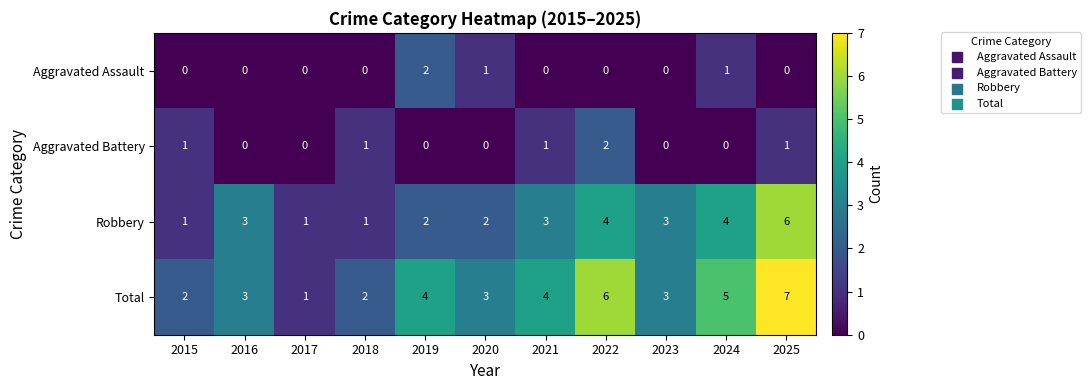

Which series has the largest range (max minus min)?

Total